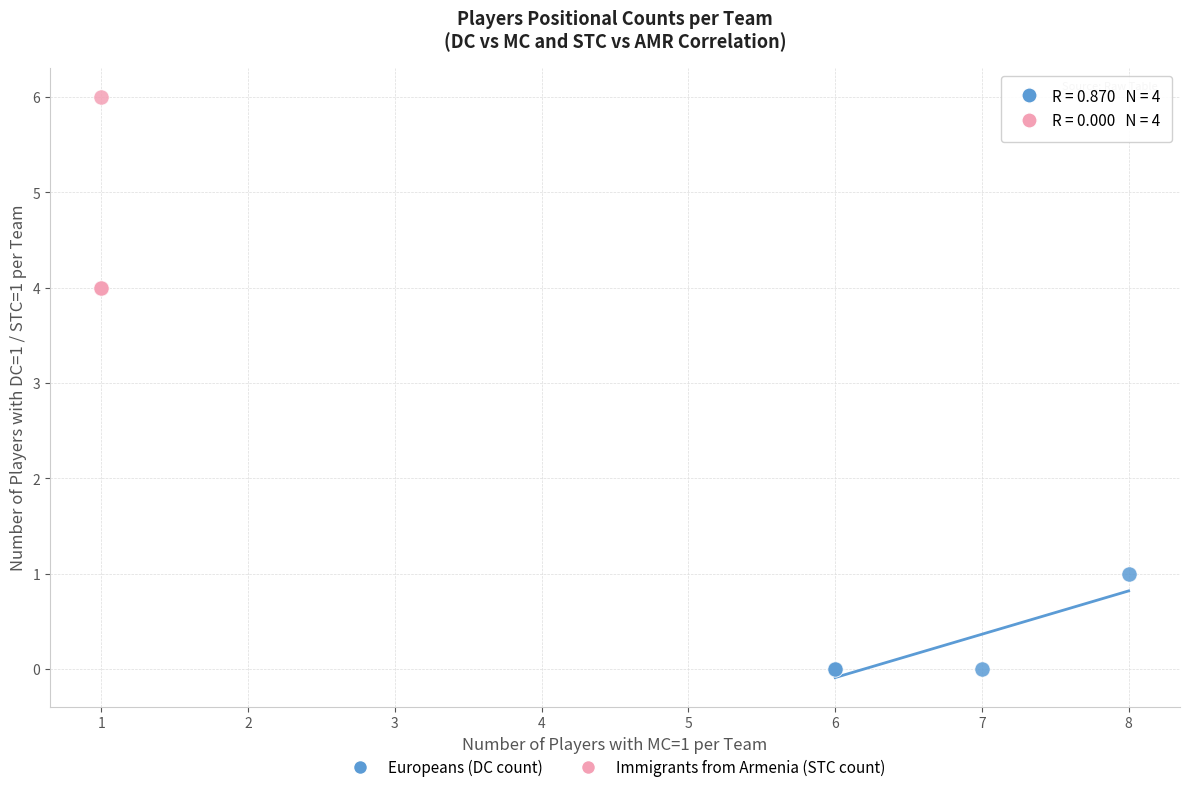

Which series reaches the maximum Y coordinate?

Immigrants from Armenia (STC count)